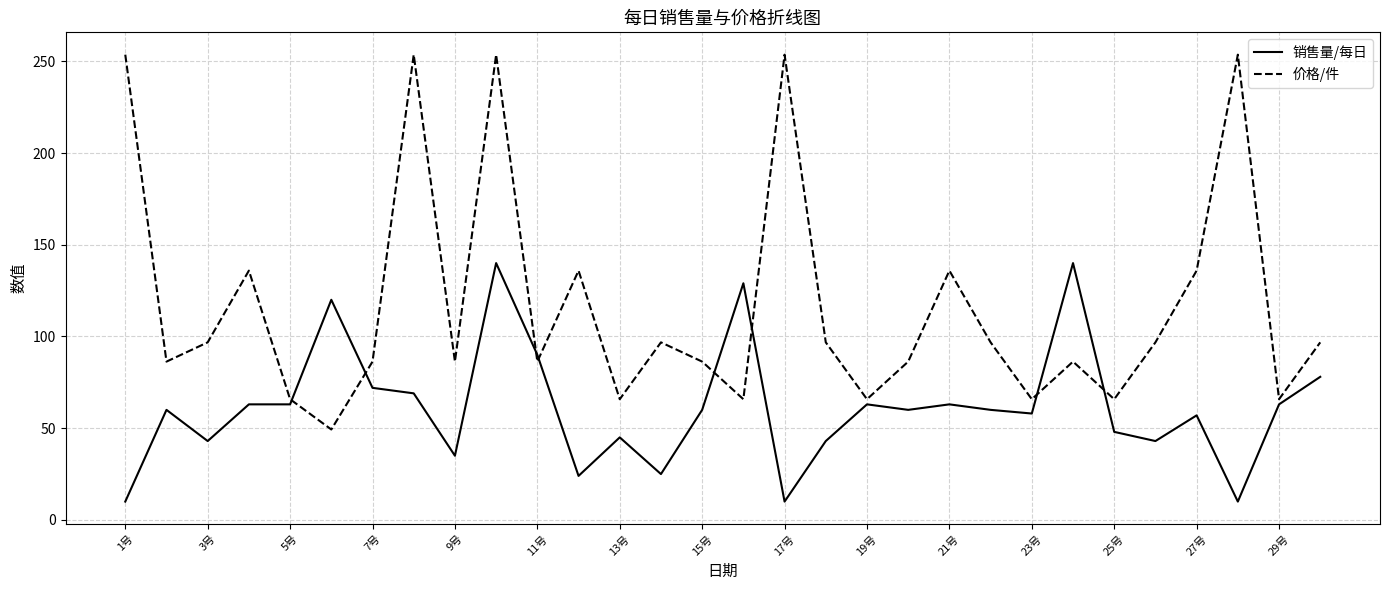

Rank the series by their maximum value, from highest to lowest.

价格/件, 销售量/每日